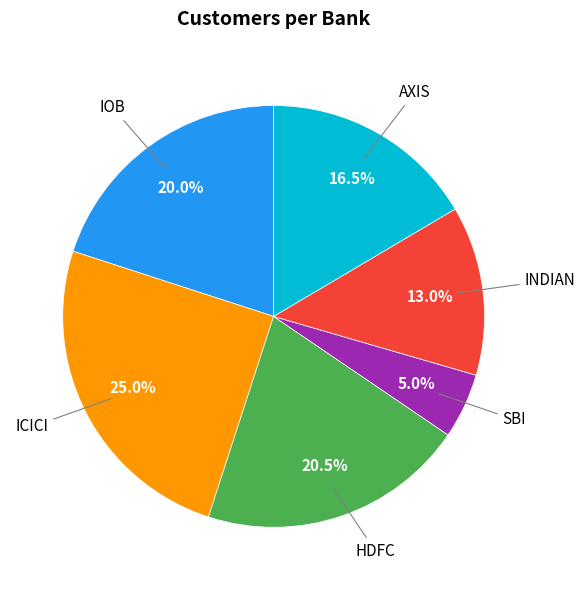

Does any single category account for the majority?

No